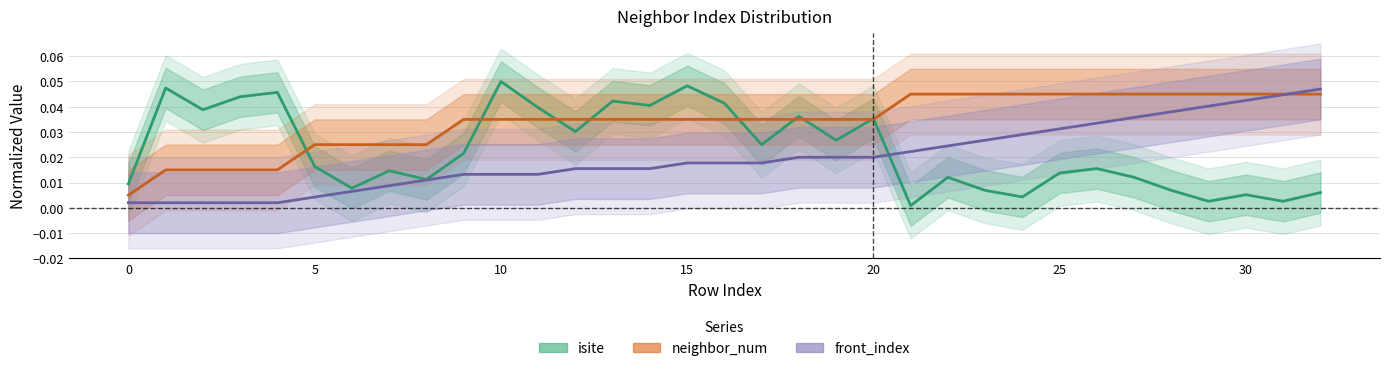

What is the greatest value displayed?

0.1